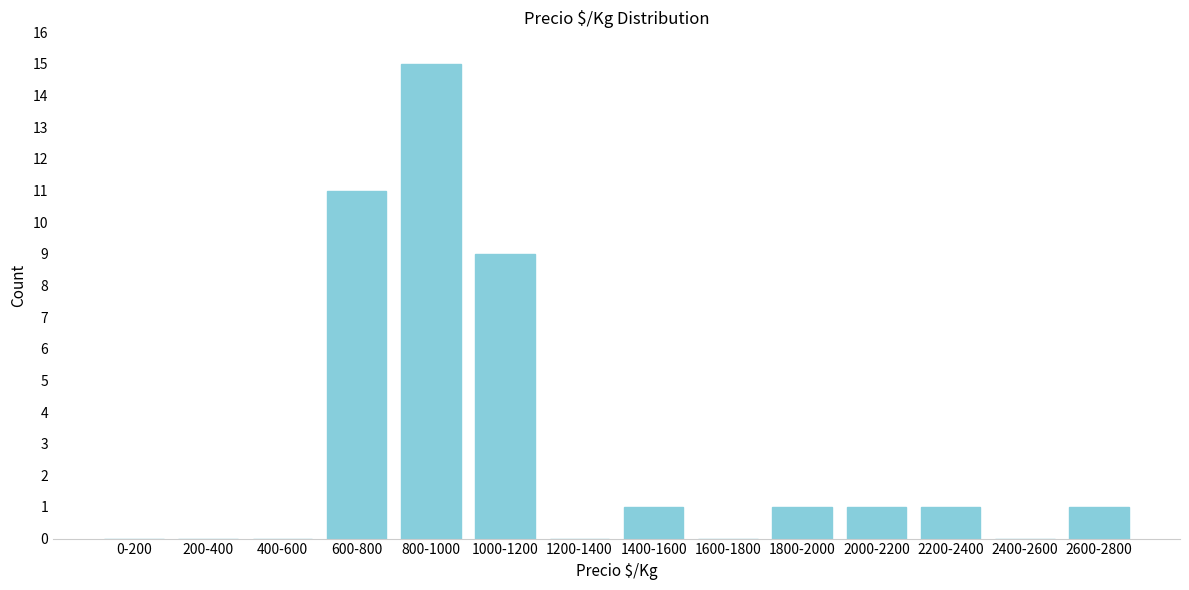

Reading left to right, extract all data points from this chart.

0-200=0	200-400=0	400-600=0	600-800=11	800-1000=15	1000-1200=9	1200-1400=0	1400-1600=1	1600-1800=0	1800-2000=1	2000-2200=1	2200-2400=1	2400-2600=0	2600-2800=1